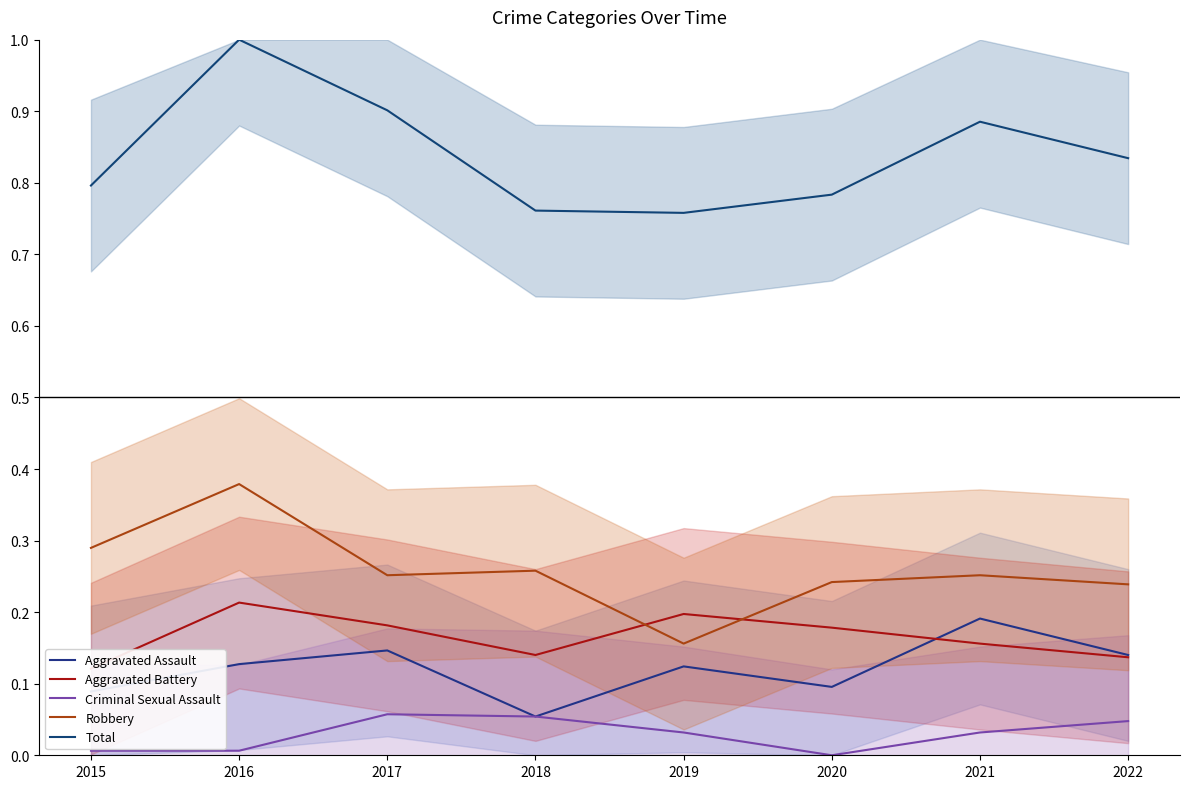

How many interior local peaks does the Aggravated Battery series have?

2